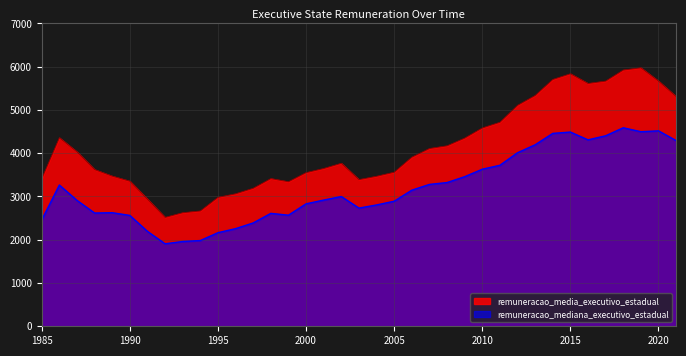

Which category has the lowest value across all series?

1992